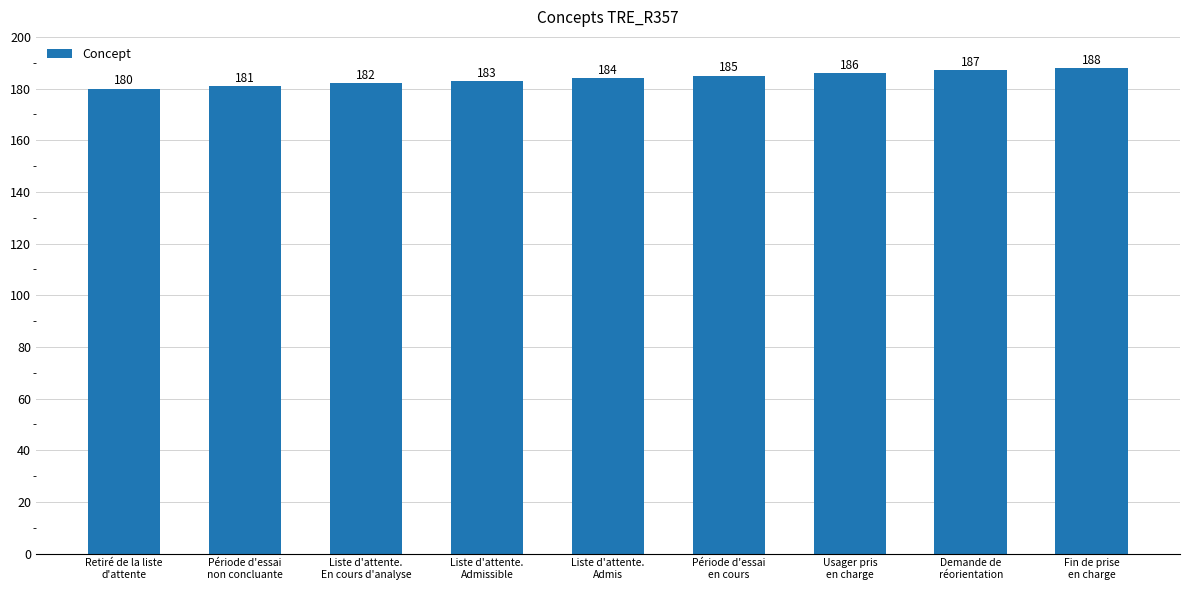

What is the difference between the maximum and minimum values?

8